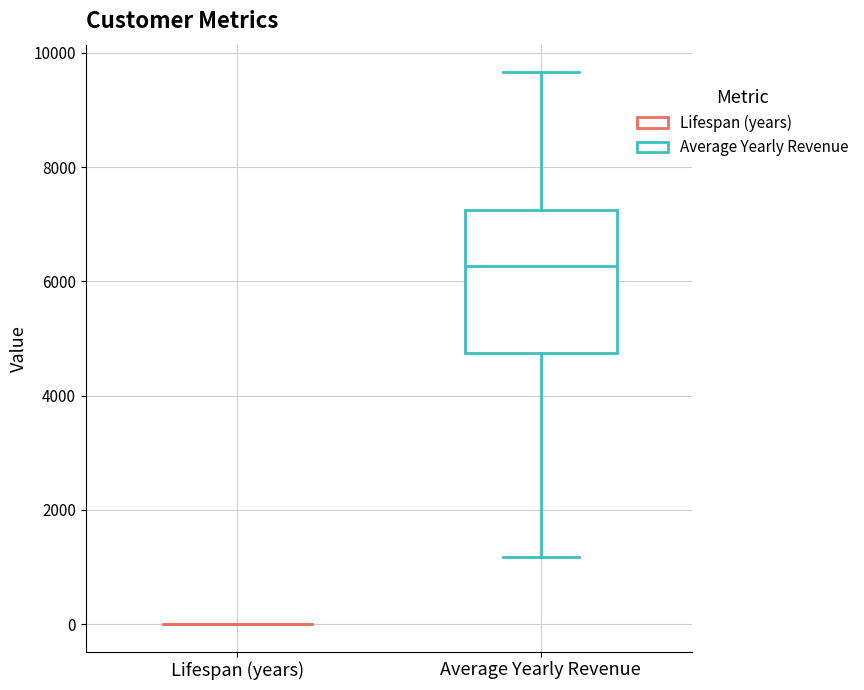

Reading left to right, read every box against the y-axis: the position of its median line, the range the box covers, and the ends of its whiskers. The values are not printed on the chart, so give them approximately, as read against the axis.

Lifespan (years): box collapsed to a line at 0, whiskers 0 to 0
Average Yearly Revenue: median 6200, box 4800 to 7200, whiskers 1200 to 9600